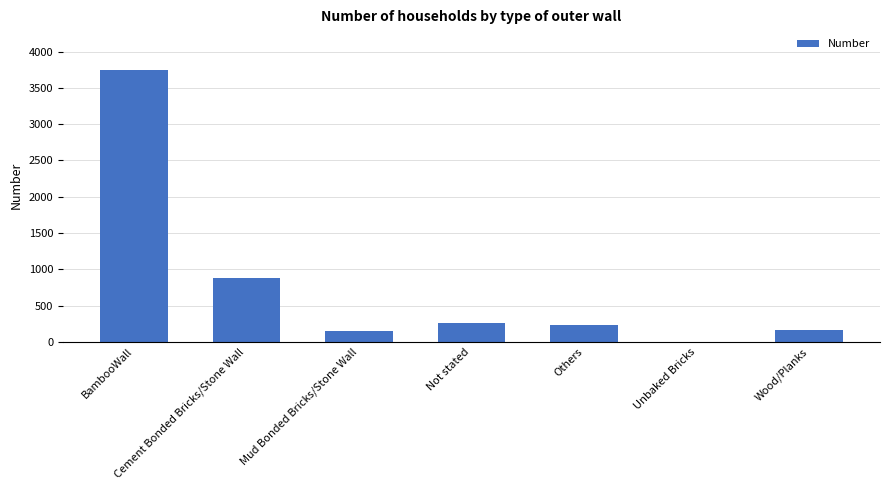

At which label is the value closest to 1875?

Cement Bonded Bricks/Stone Wall